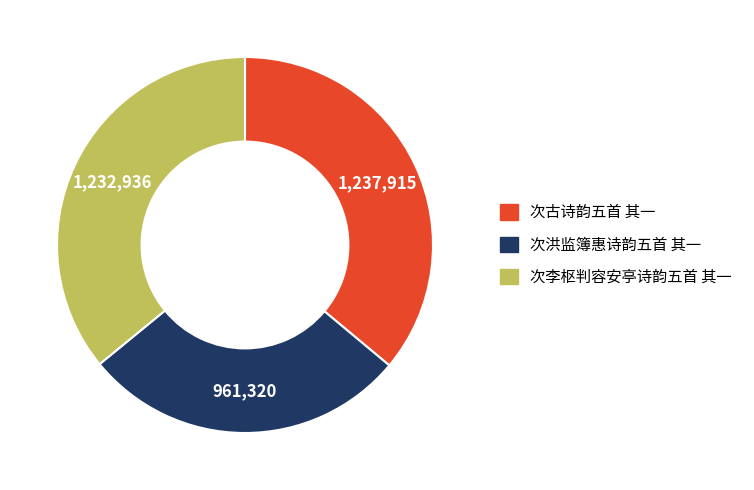

The 次李枢判容安亭诗韵五首 其一 slice represents 36% of the pie. True or false?

True